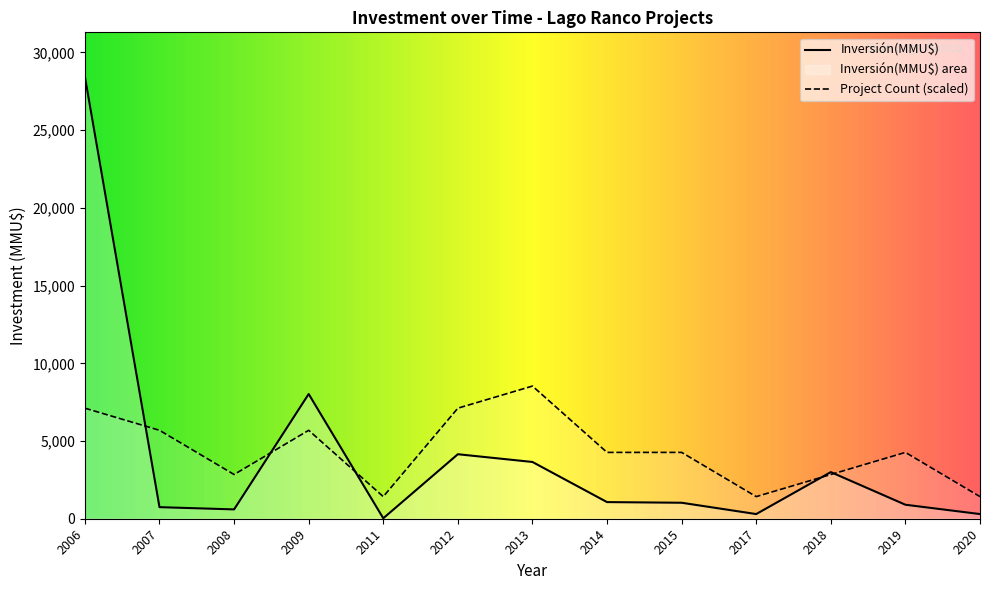

List the series in order of their peak value, lowest first.

Project Count (scaled), Inversión(MMU$)